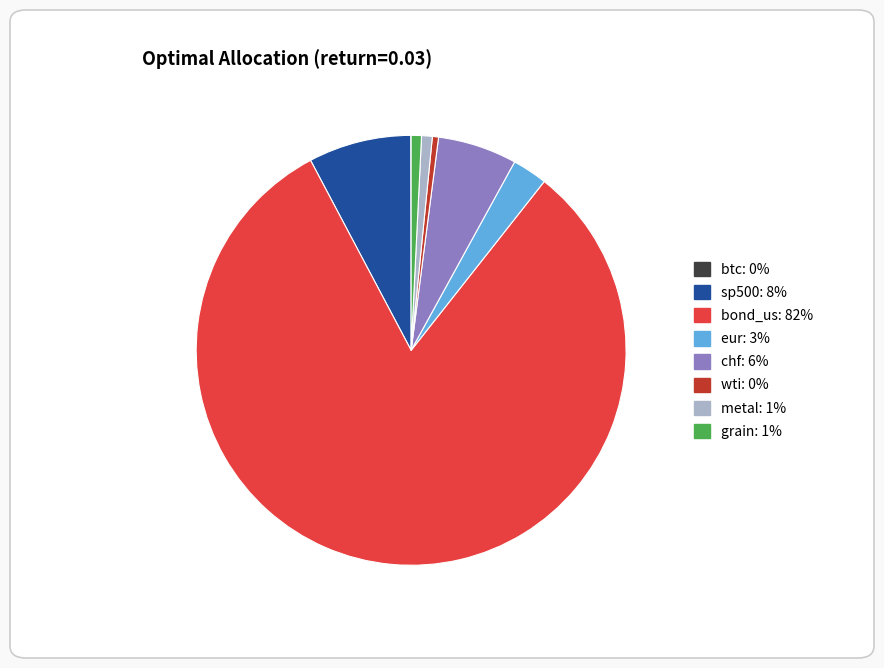

What is the largest slice in the pie chart?

bond_us